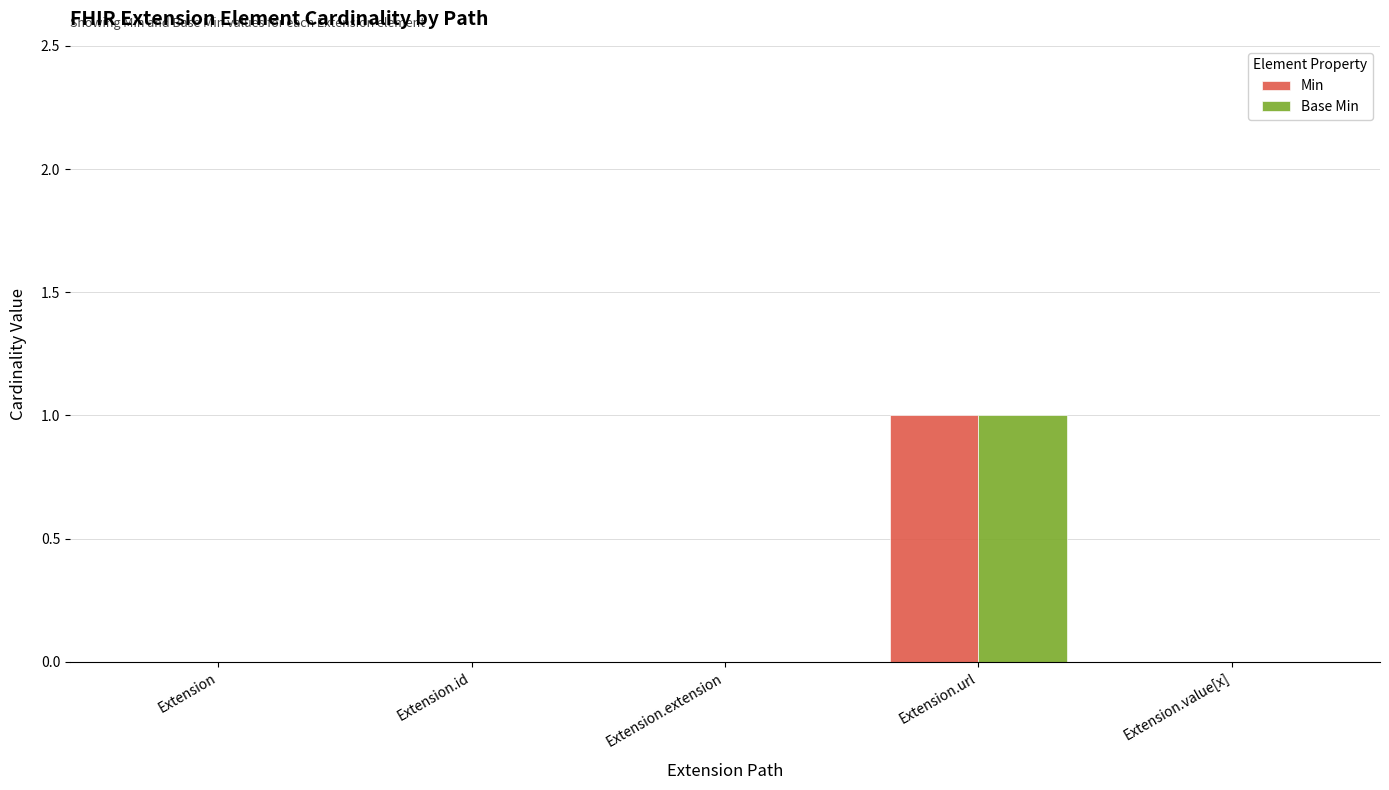

Which category has the highest value in the Base Min series?

Extension.url